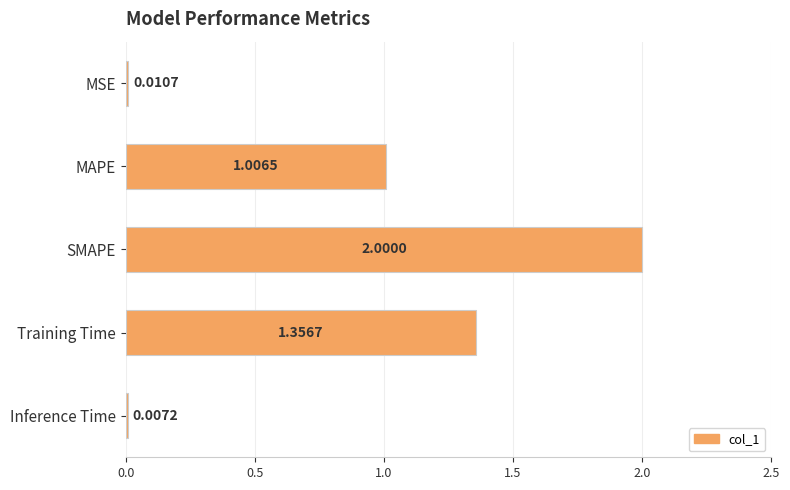

What is the change in value from MAPE to Inference Time?

-1.0